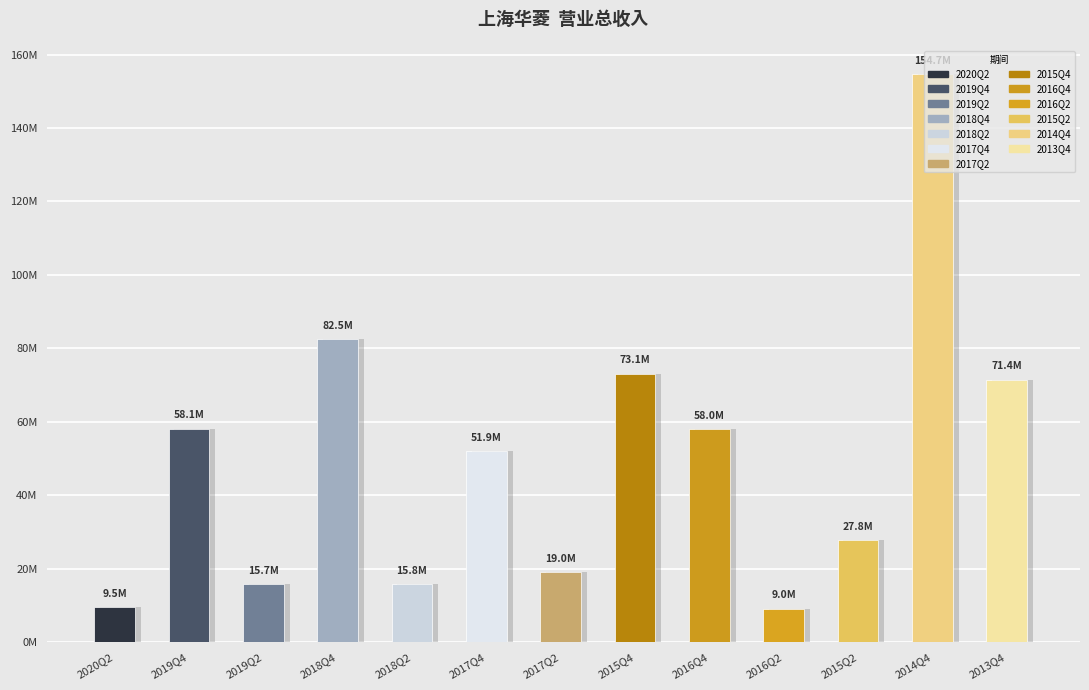

The chart shows a value of 154664853.6 at 2014Q4. True or false?

True